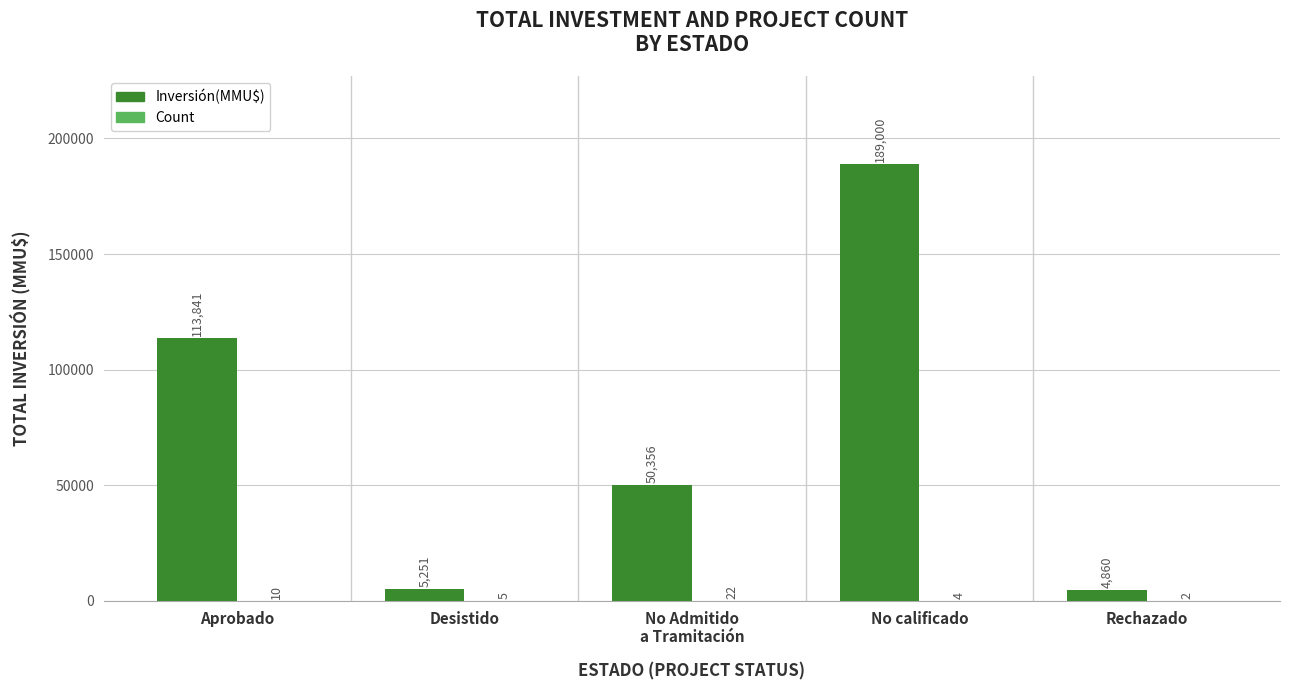

How many series are shown in this chart?

2